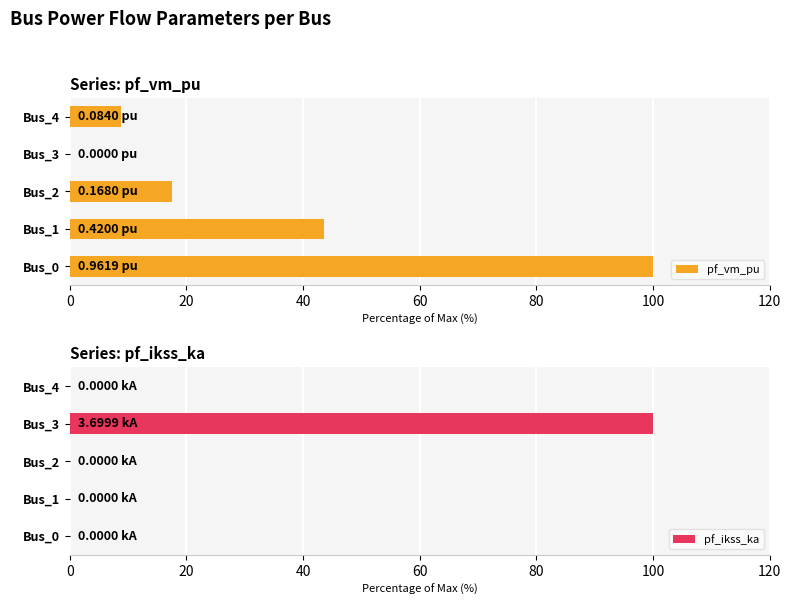

What is the sum of the pf_vm_pu values at Bus_1 and Bus_2?

61.1